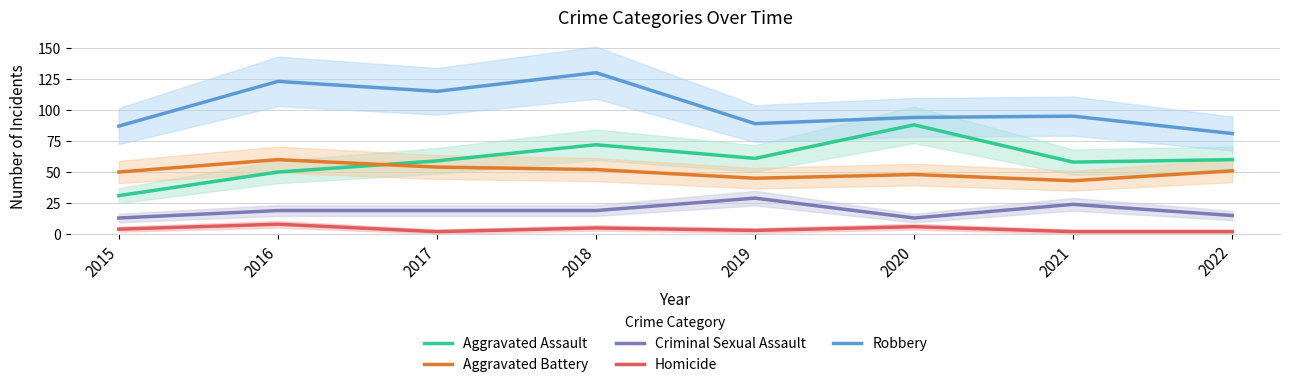

True or false: Aggravated Assault has more than 1 interior local peaks.

True